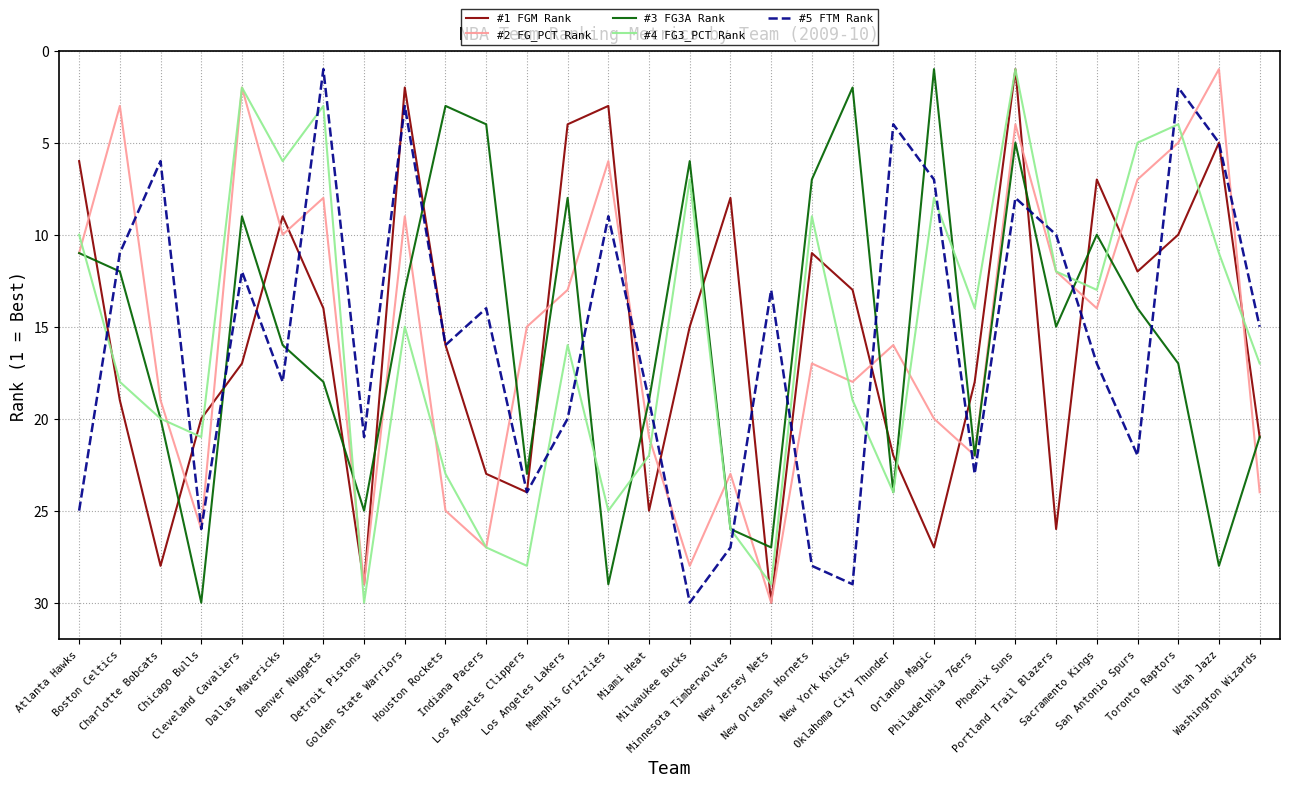

True or false: #4 FG3_PCT Rank and #5 FTM Rank cross at least once.

True